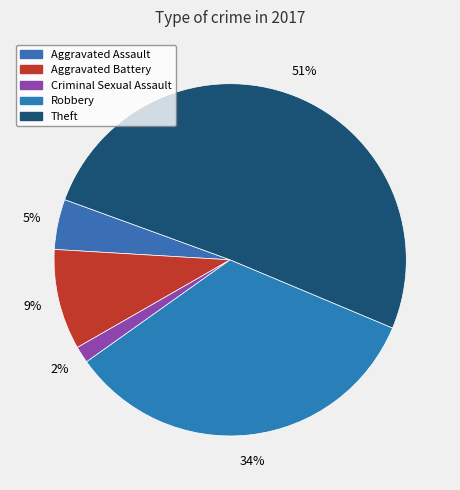

Which category has the biggest portion of the pie?

Theft